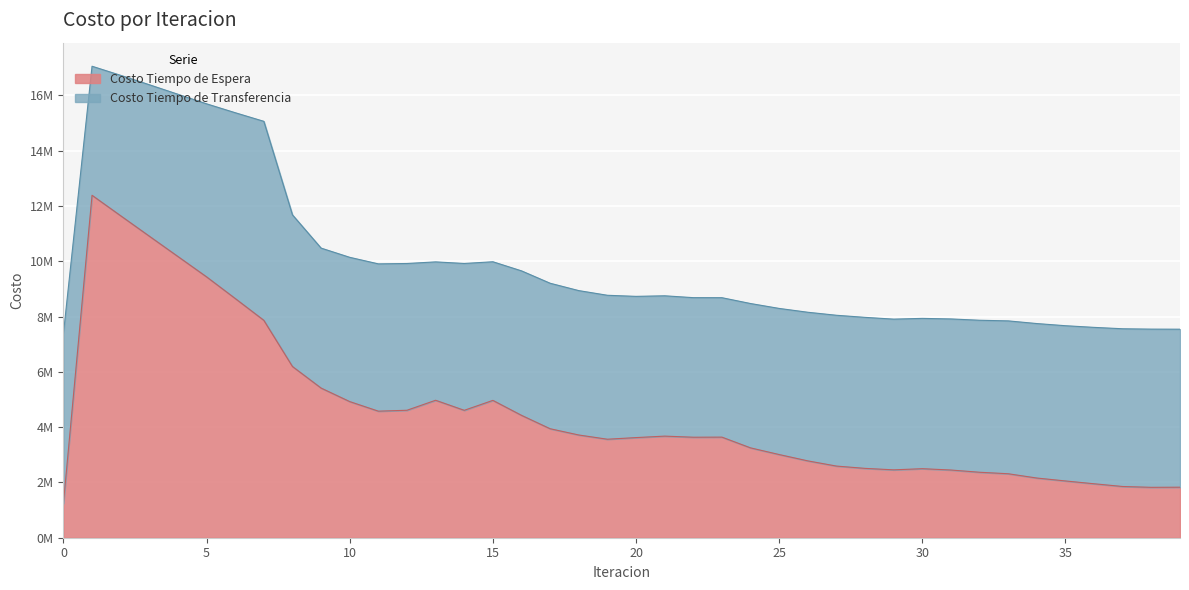

True or false: Costo Tiempo de Transferencia has more than 2 interior local peaks.

True